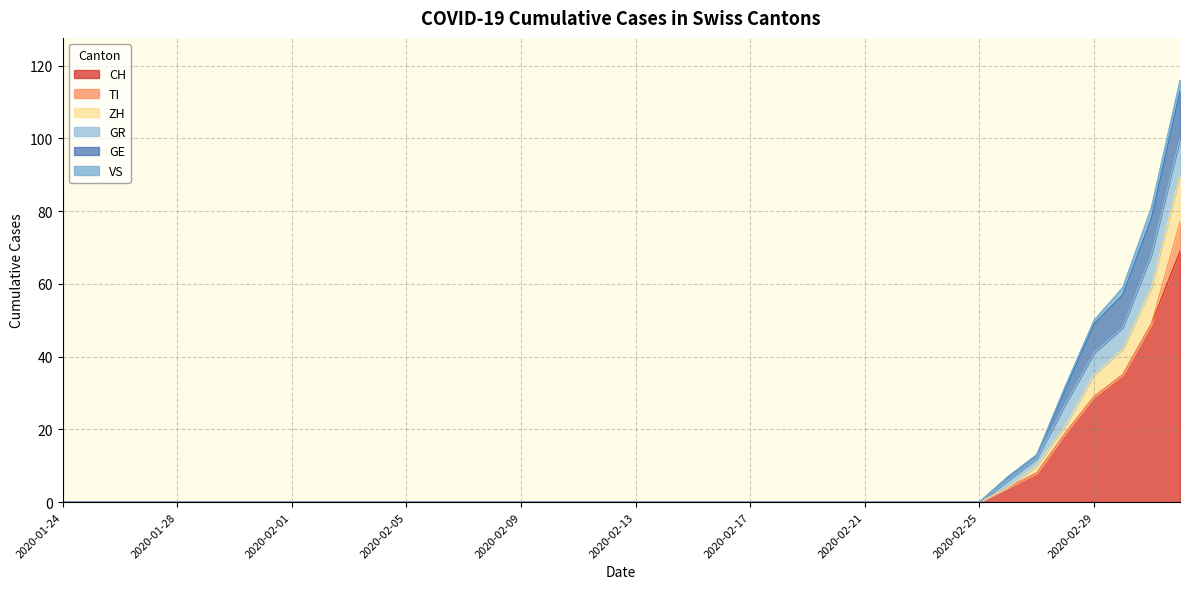

The value of GE at 2020-02-19 is 44. True or false?

False